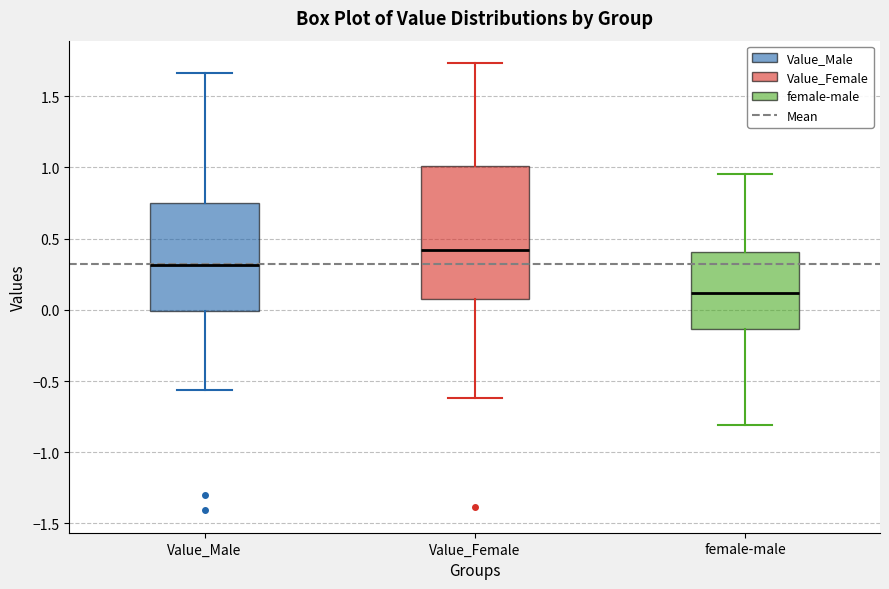

Which box has the lowest median line?

female-male